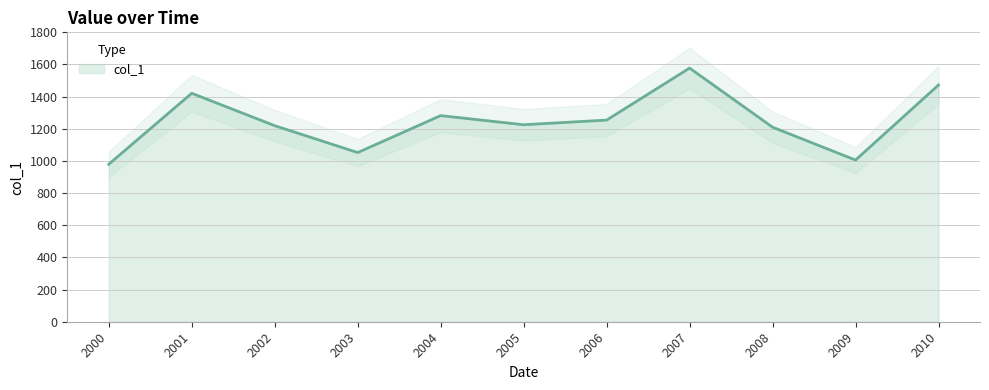

Count the number of values greater than 1225.

6